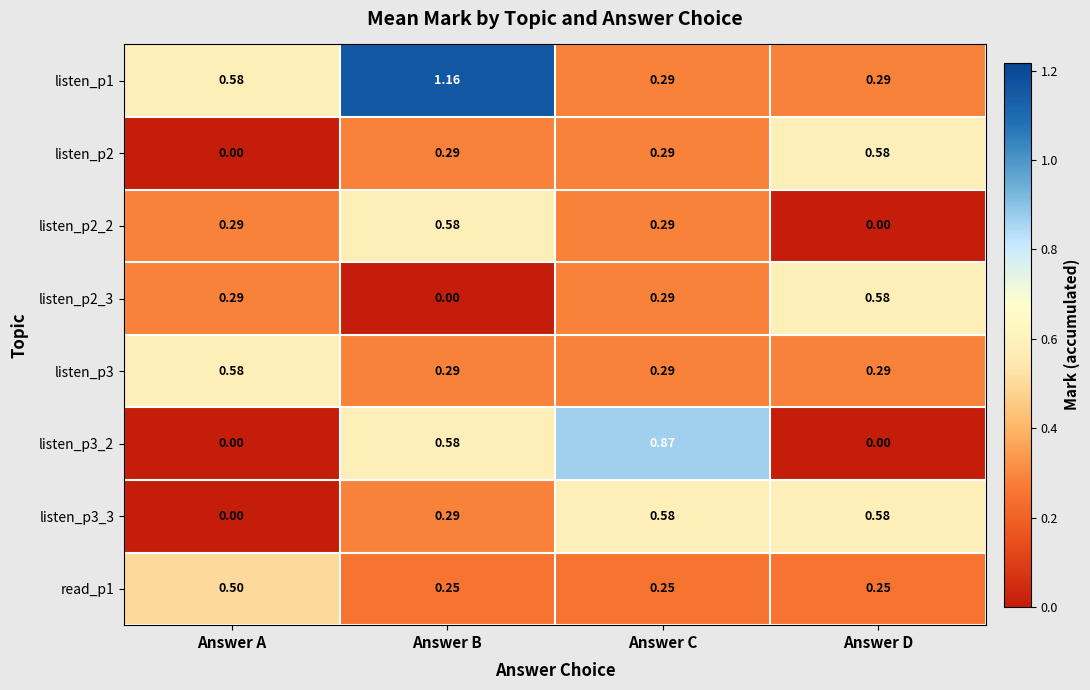

At which label is listen_p2_2 closest to 0?

Answer D